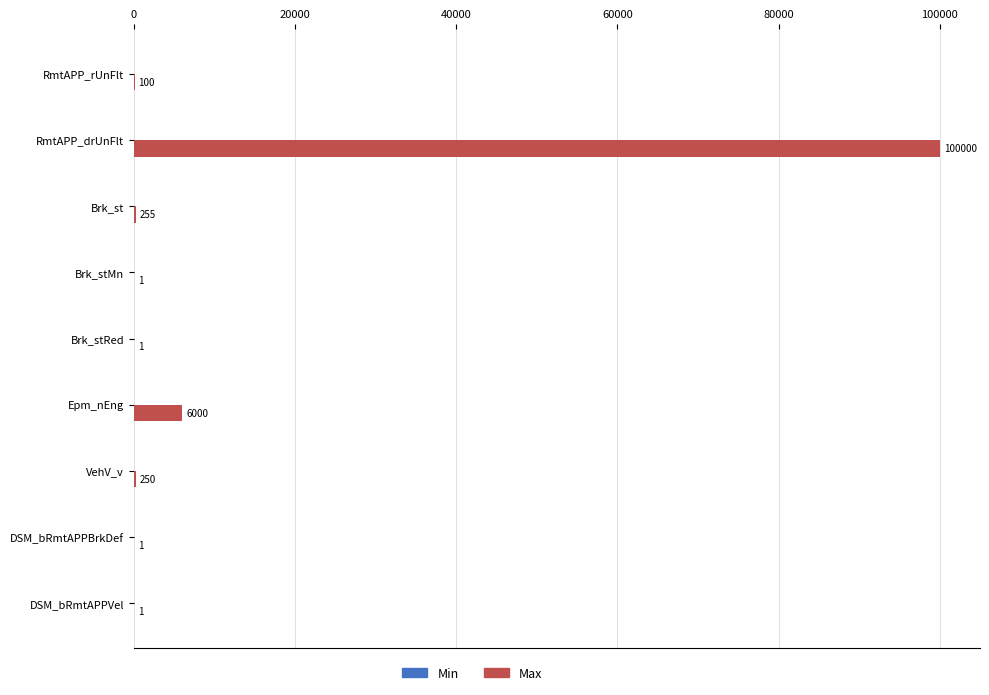

What is the sum of all values?

106609